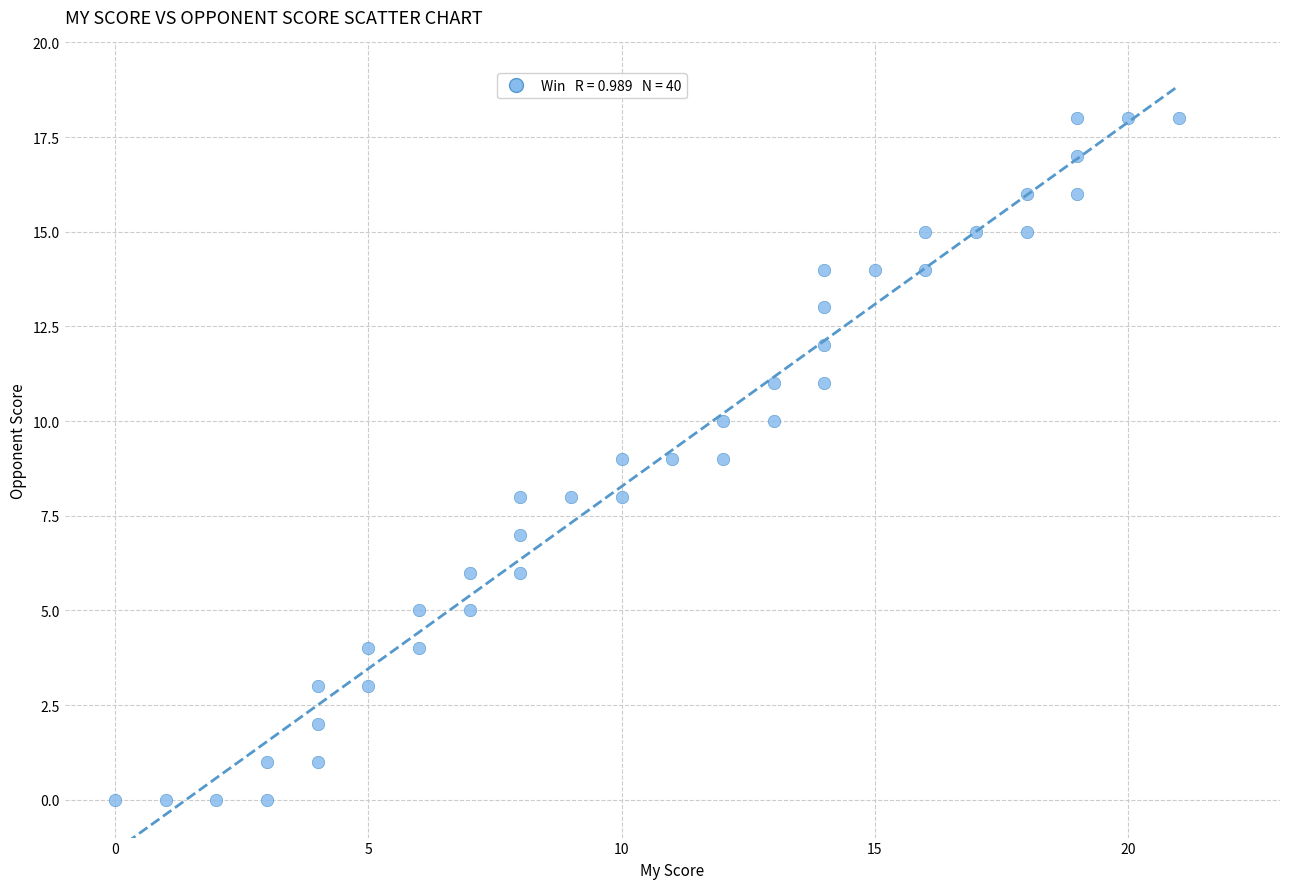

What is the range of X values (max minus min)?

21